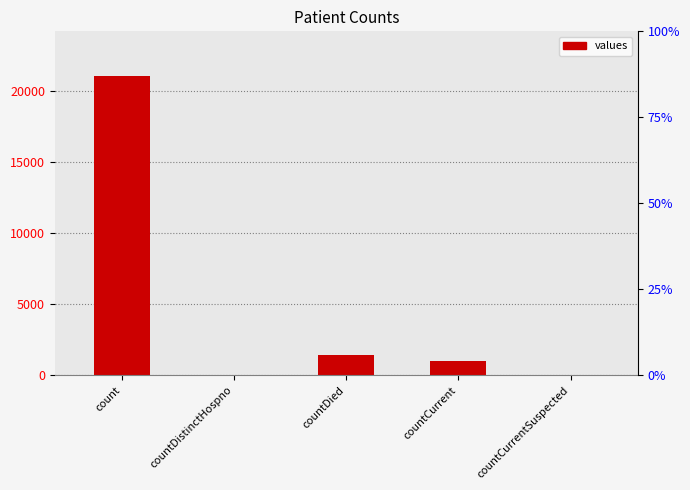

Reading left to right, extract all data points from this chart.

count=21050	countDistinctHospno=0	countDied=1405	countCurrent=1006	countCurrentSuspected=0